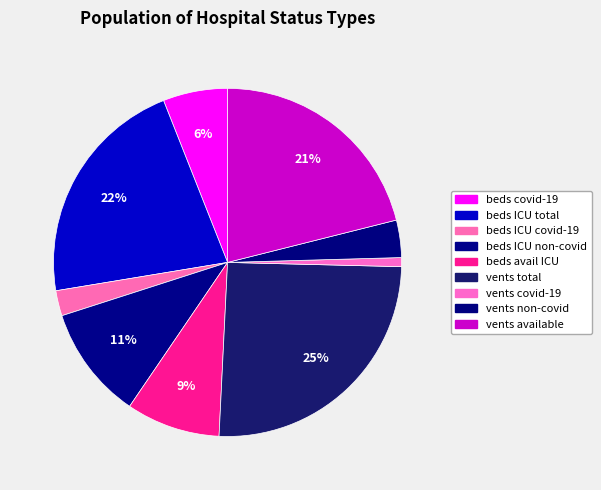

How many slices are in this pie chart?

9